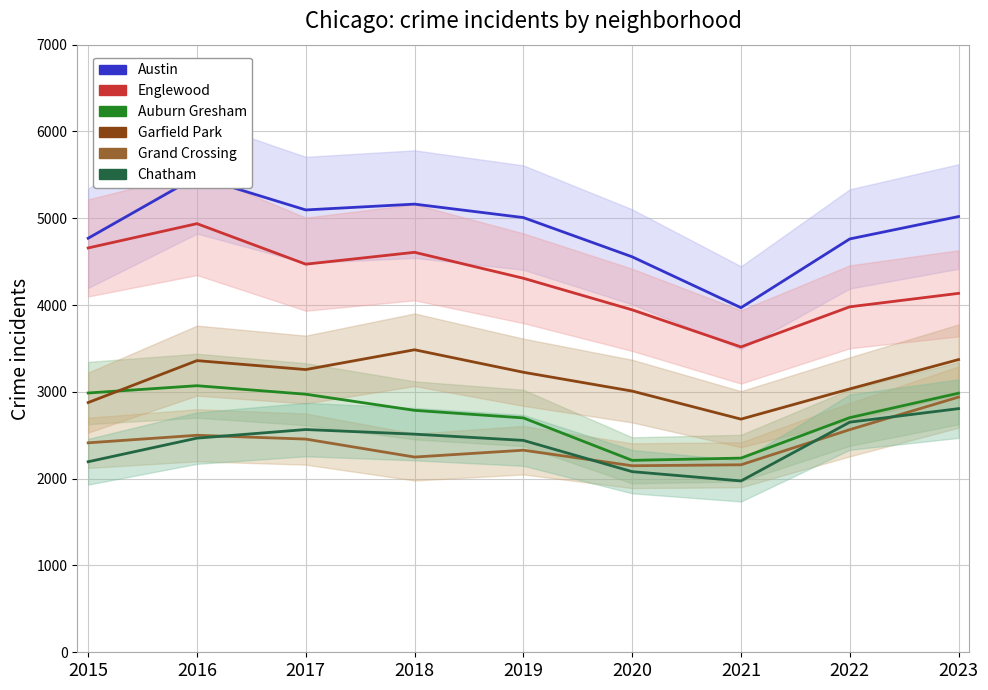

Which series has the largest range (max minus min)?

Austin